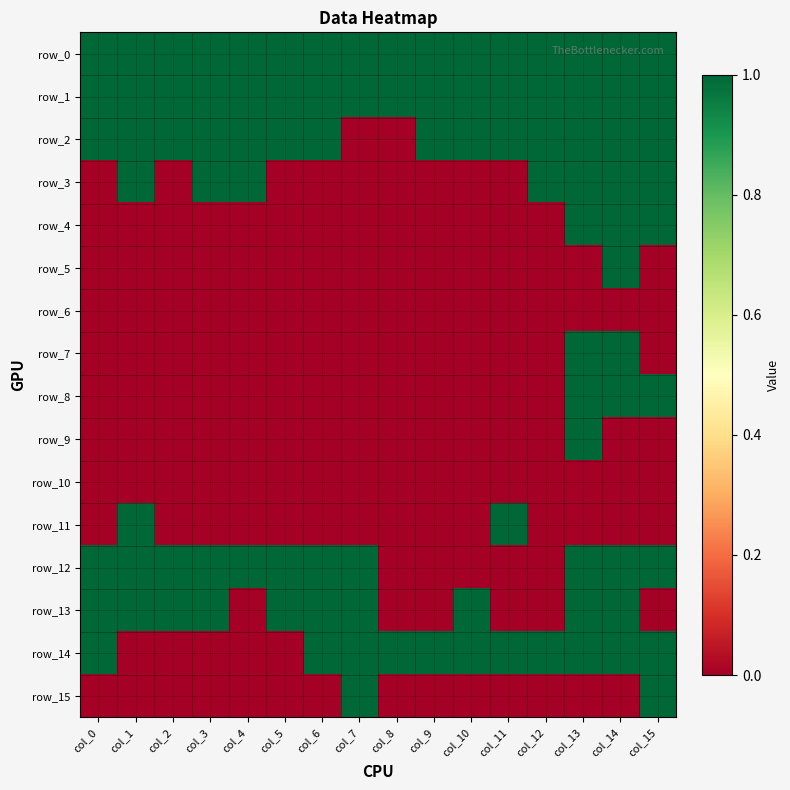

At which category is the sum across all series the highest?

col_13